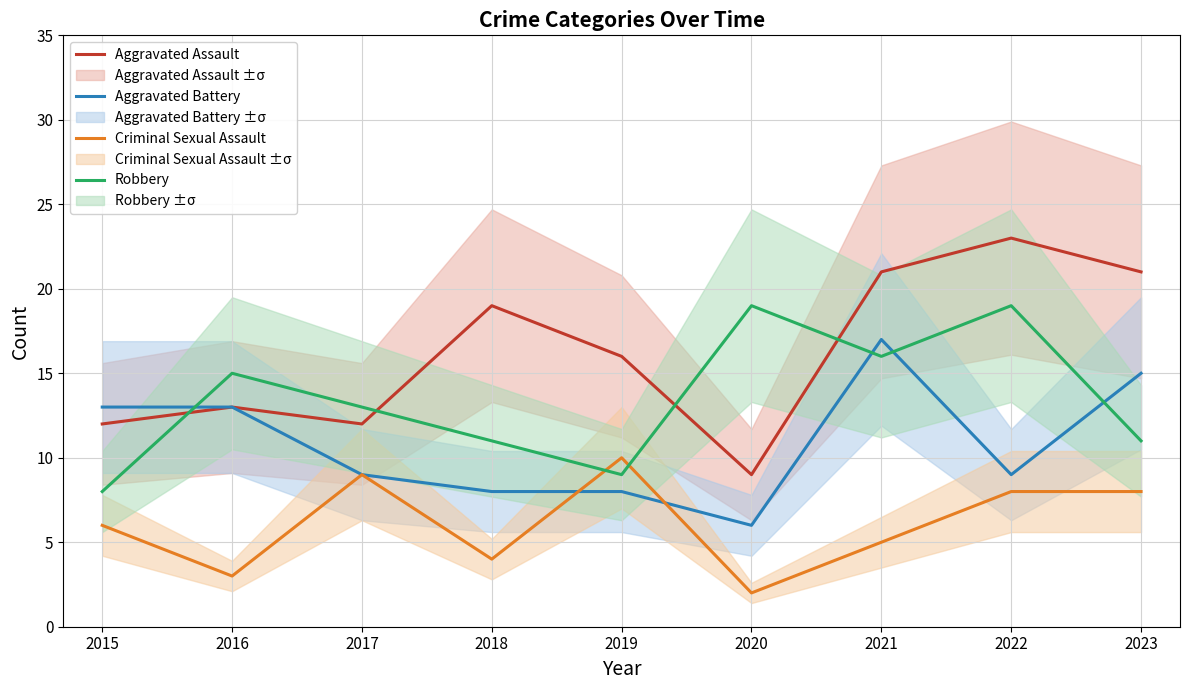

At which category does Criminal Sexual Assault reach its first local valley?

2016